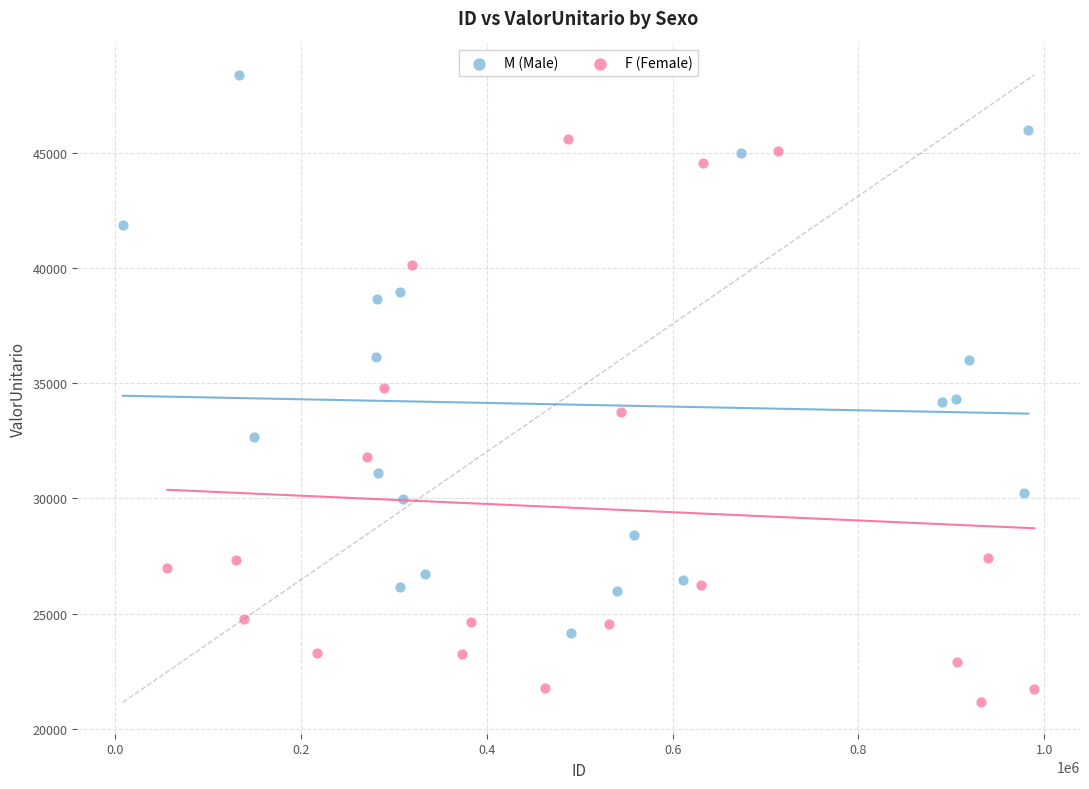

Which series contains the highest Y value?

M (Male)